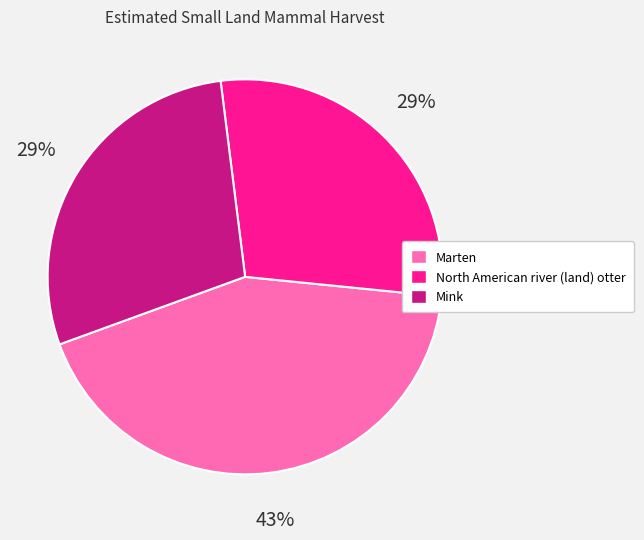

The Marten slice represents 37% of the pie. True or false?

False